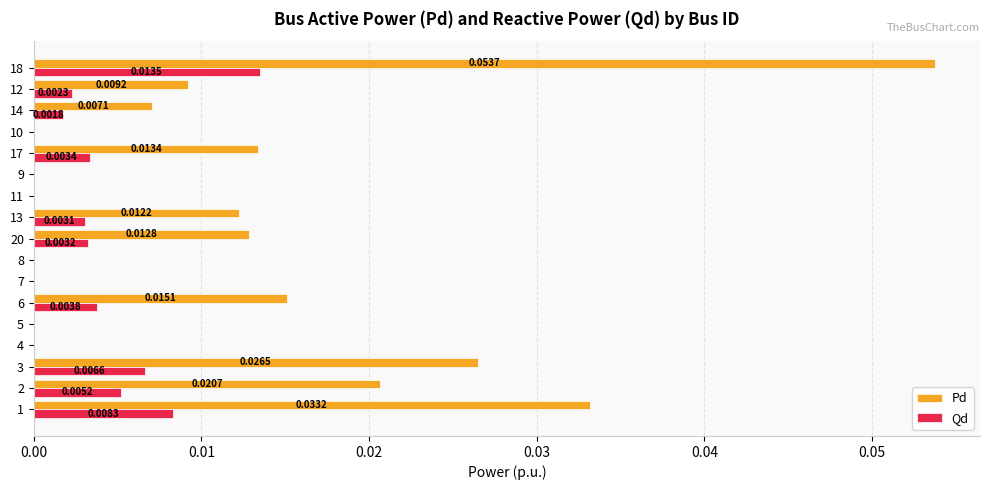

What is the sum of all Pd values?

0.2